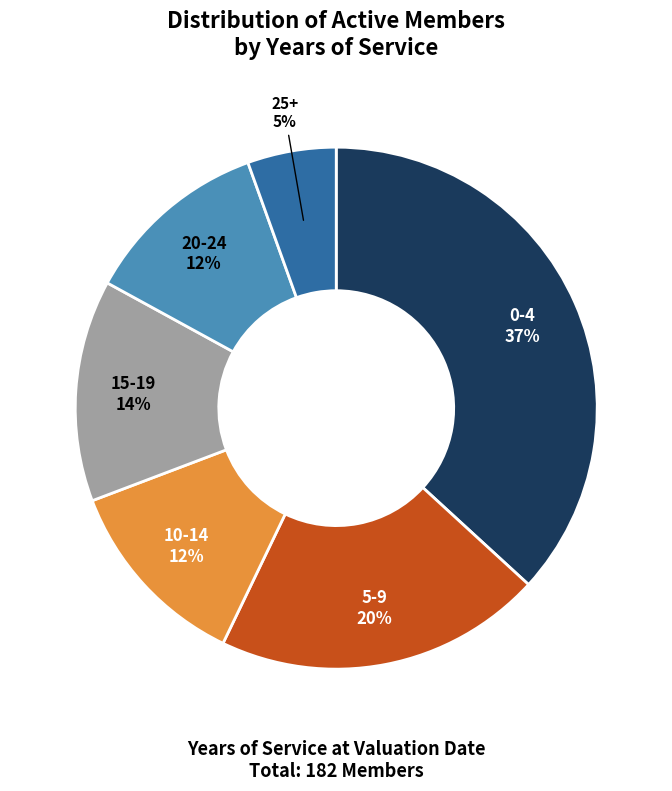

Do 5-9 and 25+ together represent more than half of the pie?

No